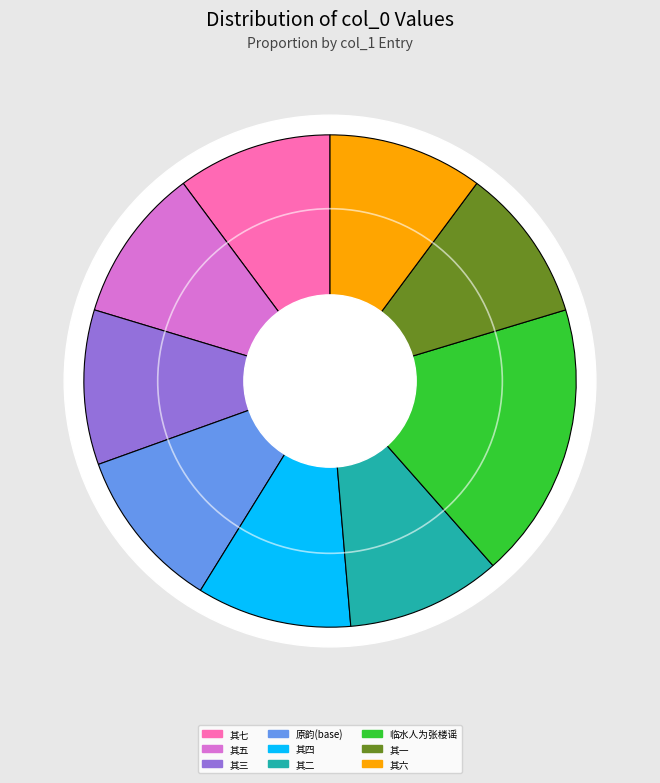

To the nearest percent, what is the combined percentage of 乙卯春大人有文安之行送至京口大人用杨柳青青渡水人为韵赋七绝以别敬步原韵 其七 and 乙卯春大人有文安之行送至京口大人用杨柳青青渡水人为韵赋七绝以别敬步原韵 其一?

20%